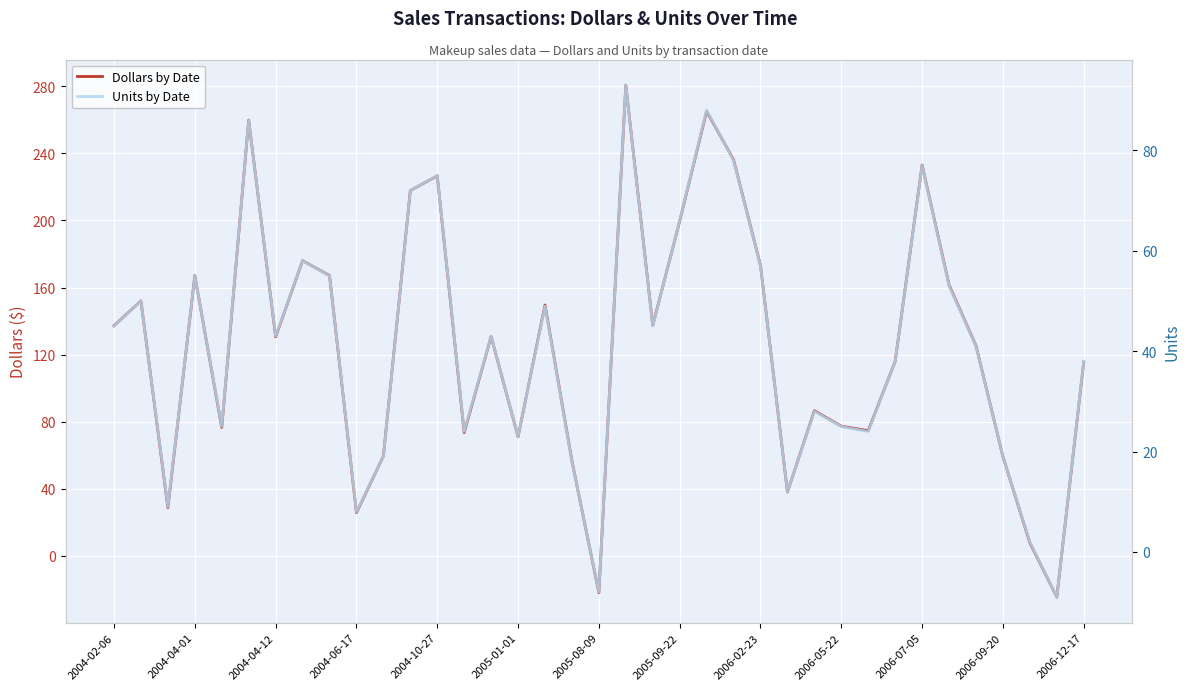

The value of Dollars by Date at 32 is 179.1. True or false?

False